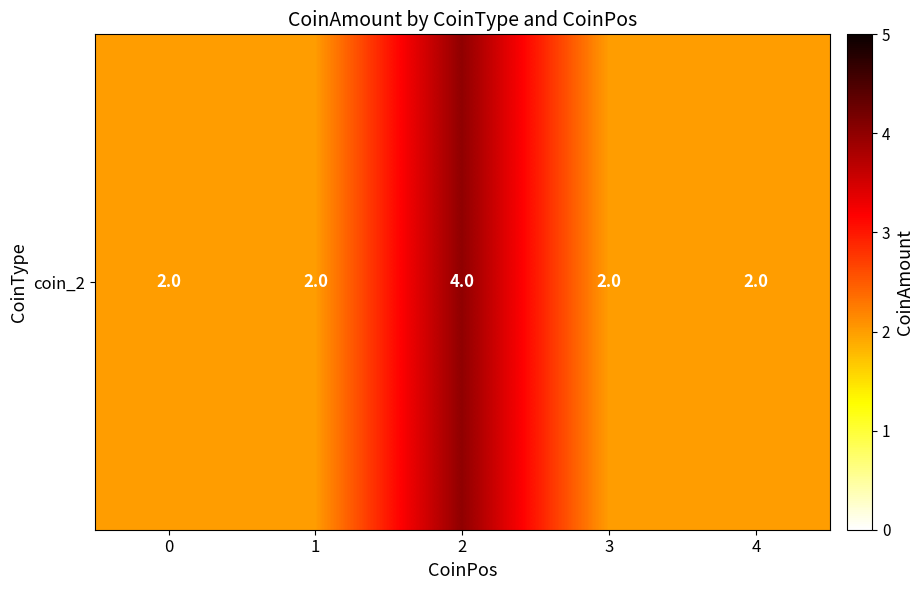

Reading right to left, transcribe all the data shown in this chart.

4=2	3=2	2=4	1=2	0=2